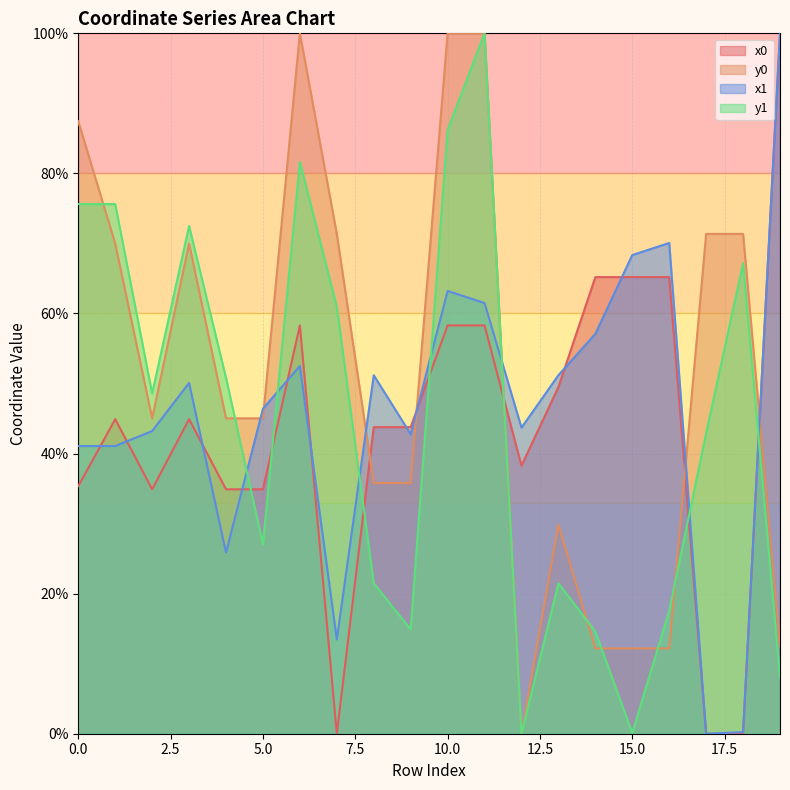

Between which two adjacent categories do x1 and x0 first intersect?

0 and 1